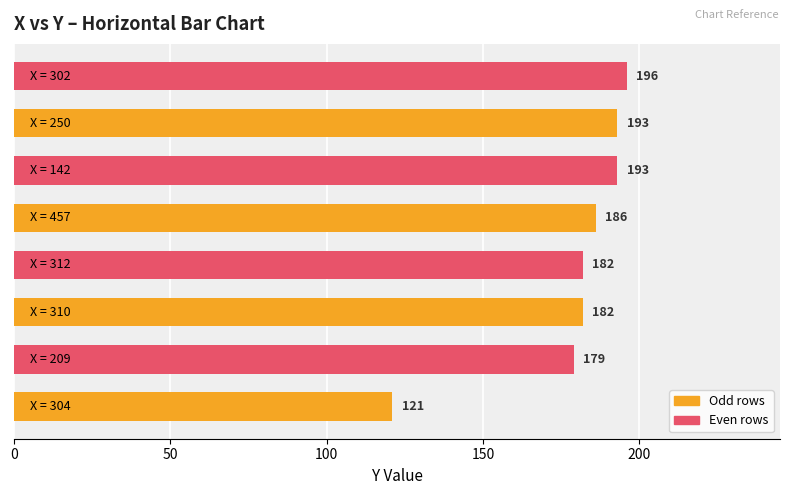

How many bars are there in total?

8